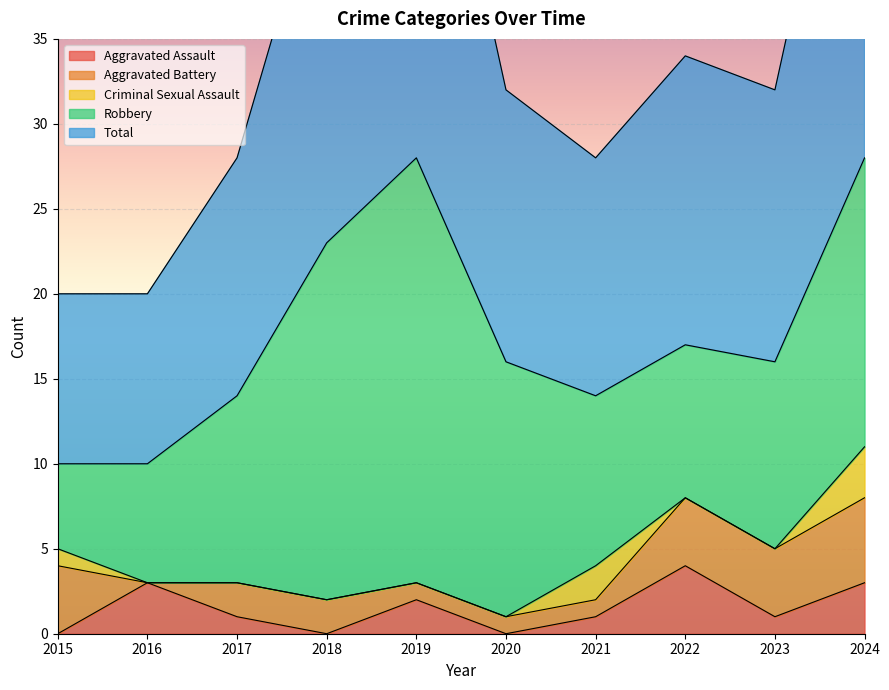

True or false: Robbery and Aggravated Battery cross at least once.

False